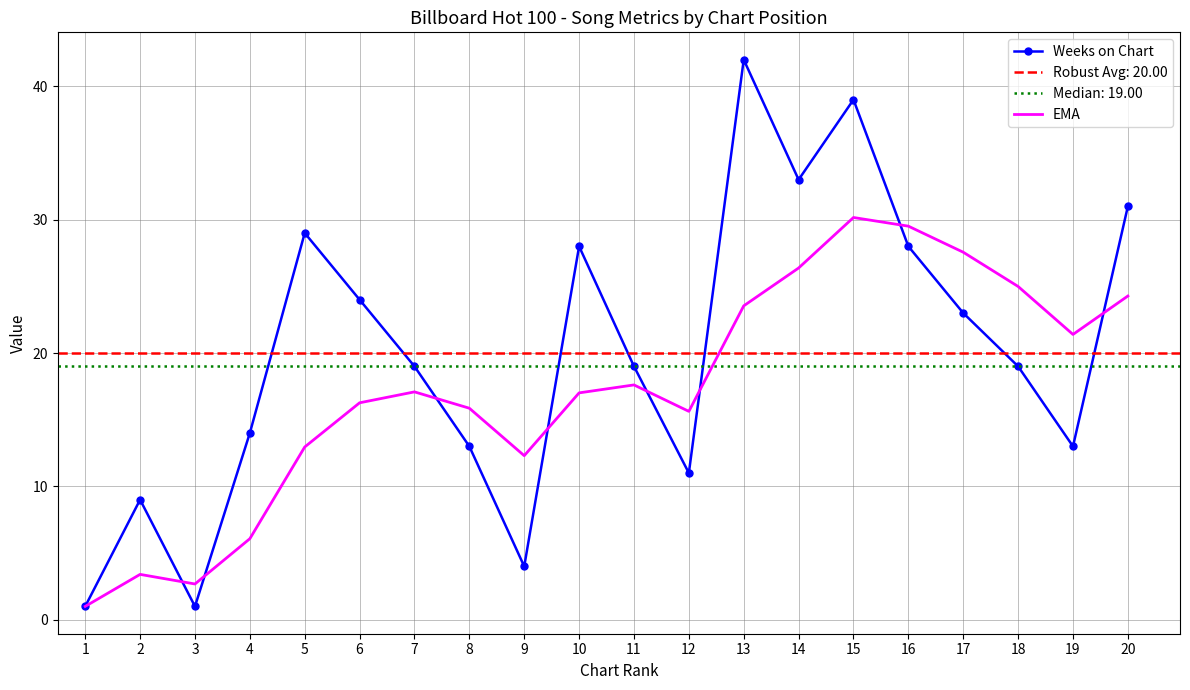

Reading right to left, extract all data points from this chart.

Weeks on Chart: 20=31.0	19=13.0	18=19.0	17=23.0	16=28.0	15=39.0	14=33.0	13=42.0	12=11.0	11=19.0	10=28.0	9=4.0	8=13.0	7=19.0	6=24.0	5=29.0	4=14.0	3=1.0	2=9.0	1=1.0
EMA: 20=24.3	19=21.4	18=25.0	17=27.6	16=29.5	15=30.2	14=26.4	13=23.5	12=15.6	11=17.6	10=17.0	9=12.3	8=15.9	7=17.1	6=16.3	5=13.0	4=6.1	3=2.7	2=3.4	1=1.0